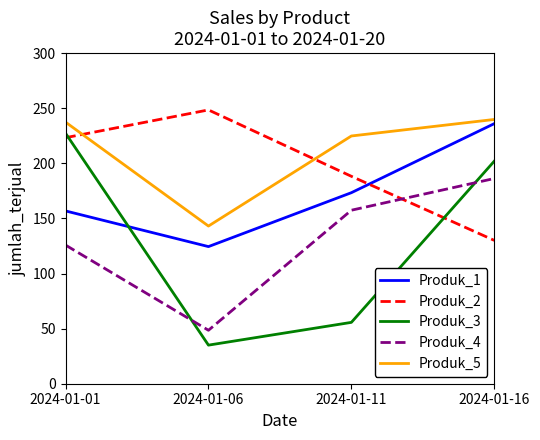

What is the smallest value displayed?

35.0